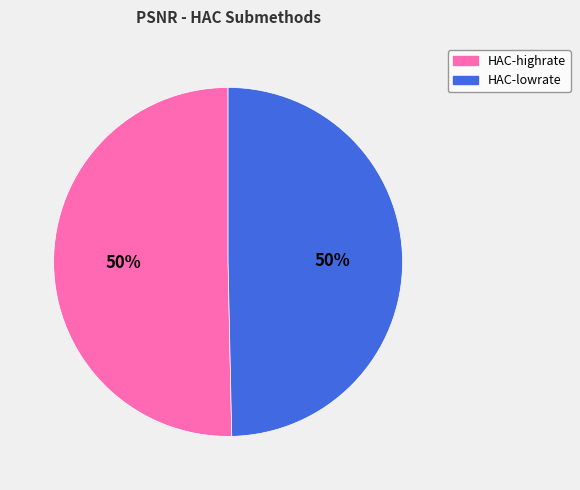

To the nearest percent, what percentage of the pie is HAC-lowrate?

50%